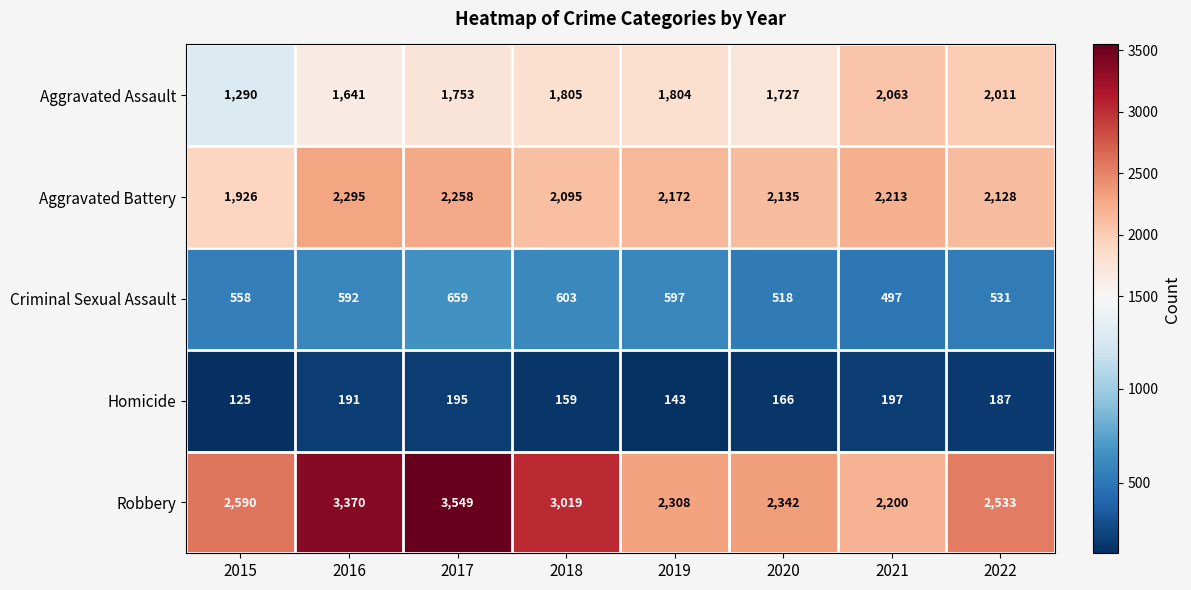

Which series changed the most between 2018 and 2019?

Robbery